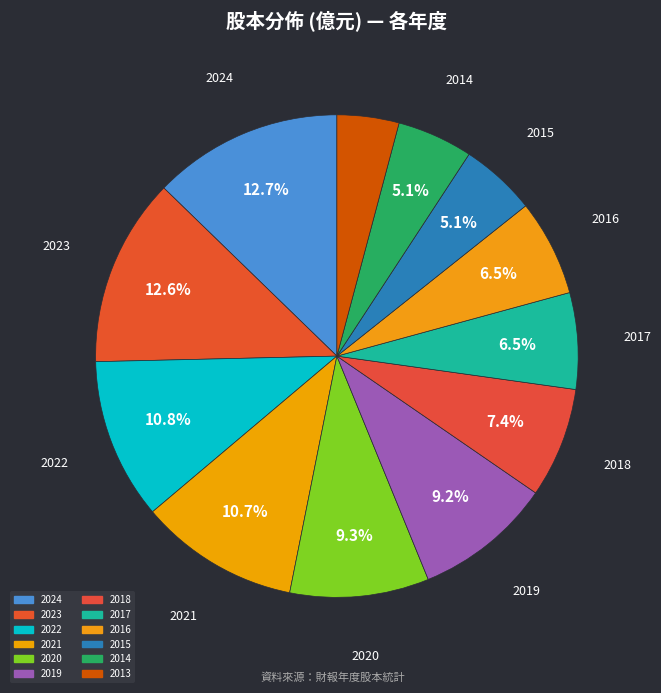

How many slices are in this pie chart?

12